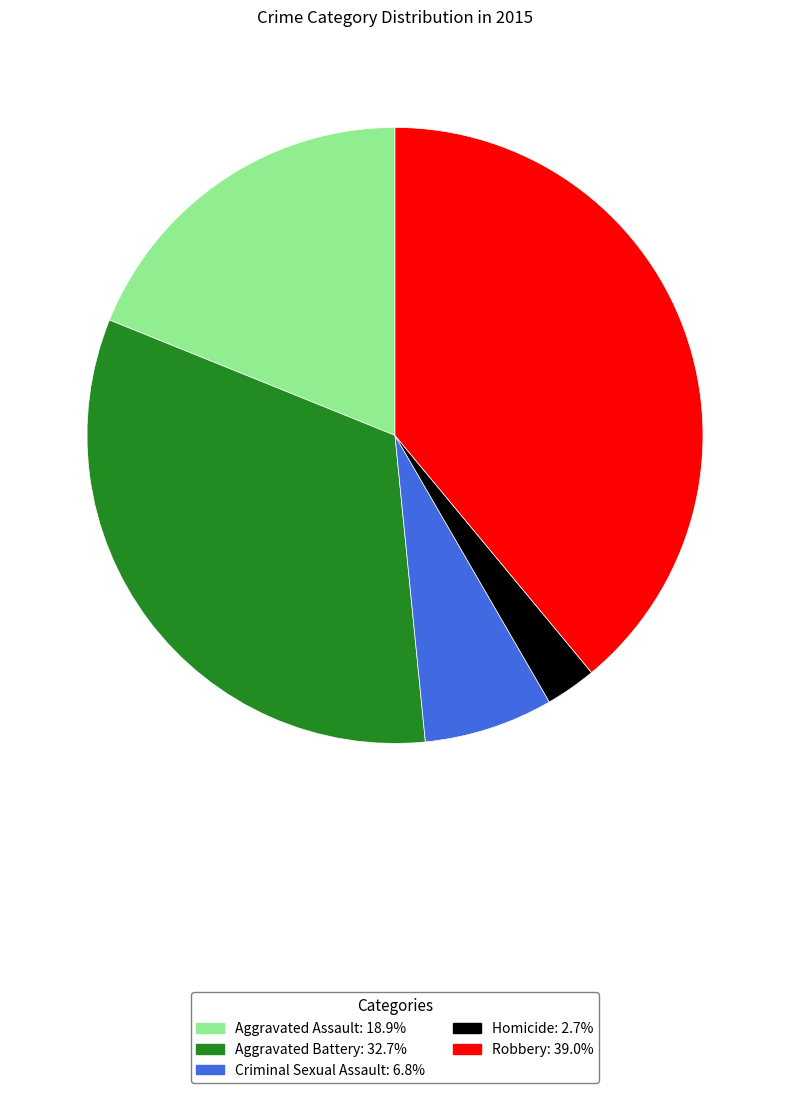

Which slice is the largest?

Robbery